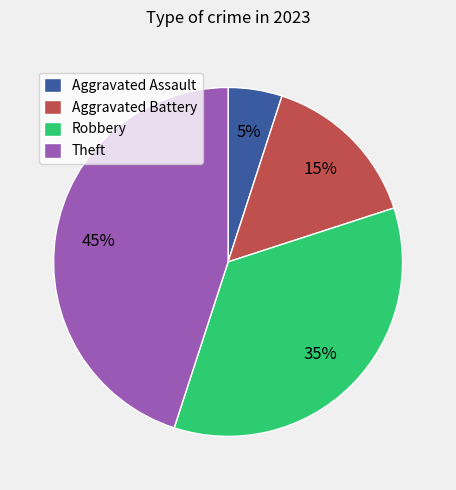

Which slice is the largest?

Theft